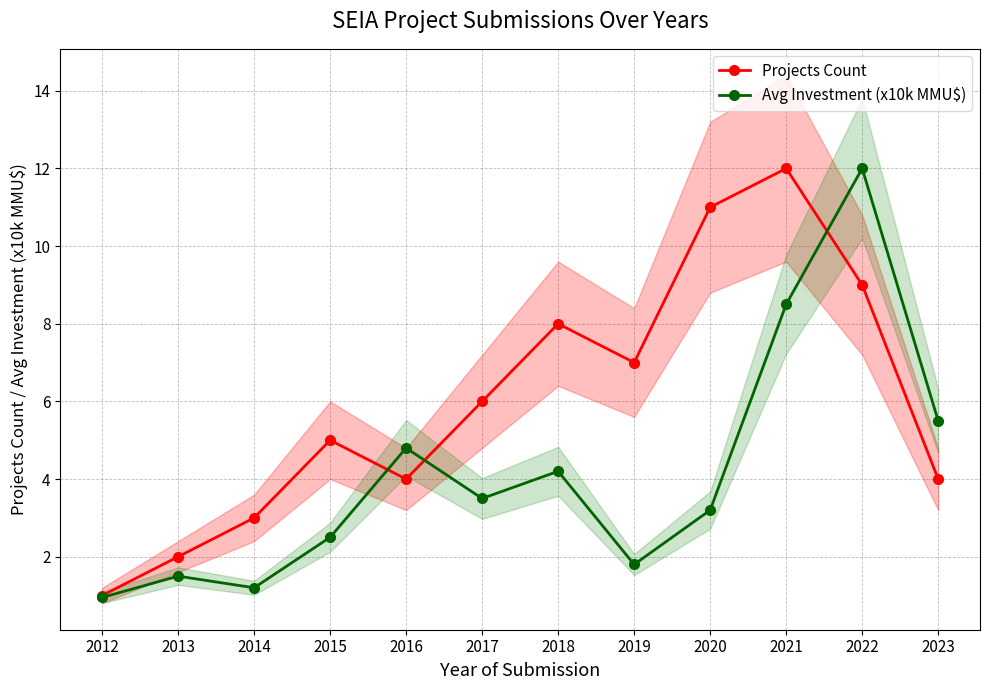

True or false: Avg Investment (x10k MMU$) has a value of 1.3 at 2015.

False